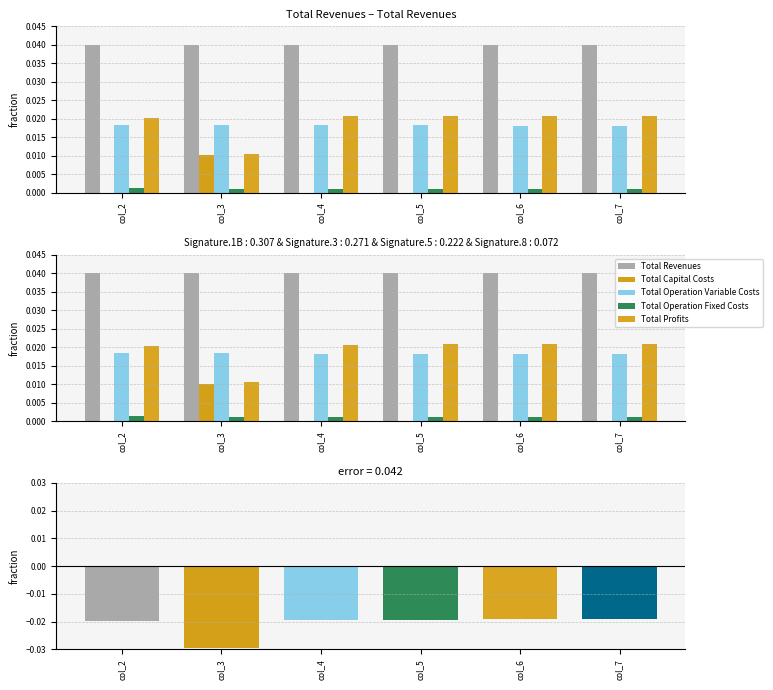

Which series has the widest spread of values?

Total Profits